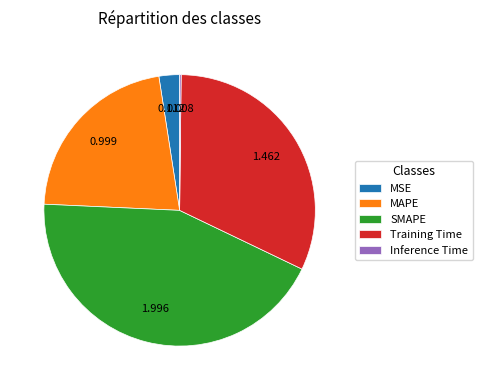

Is the sum of Training Time and MAPE greater than half?

Yes